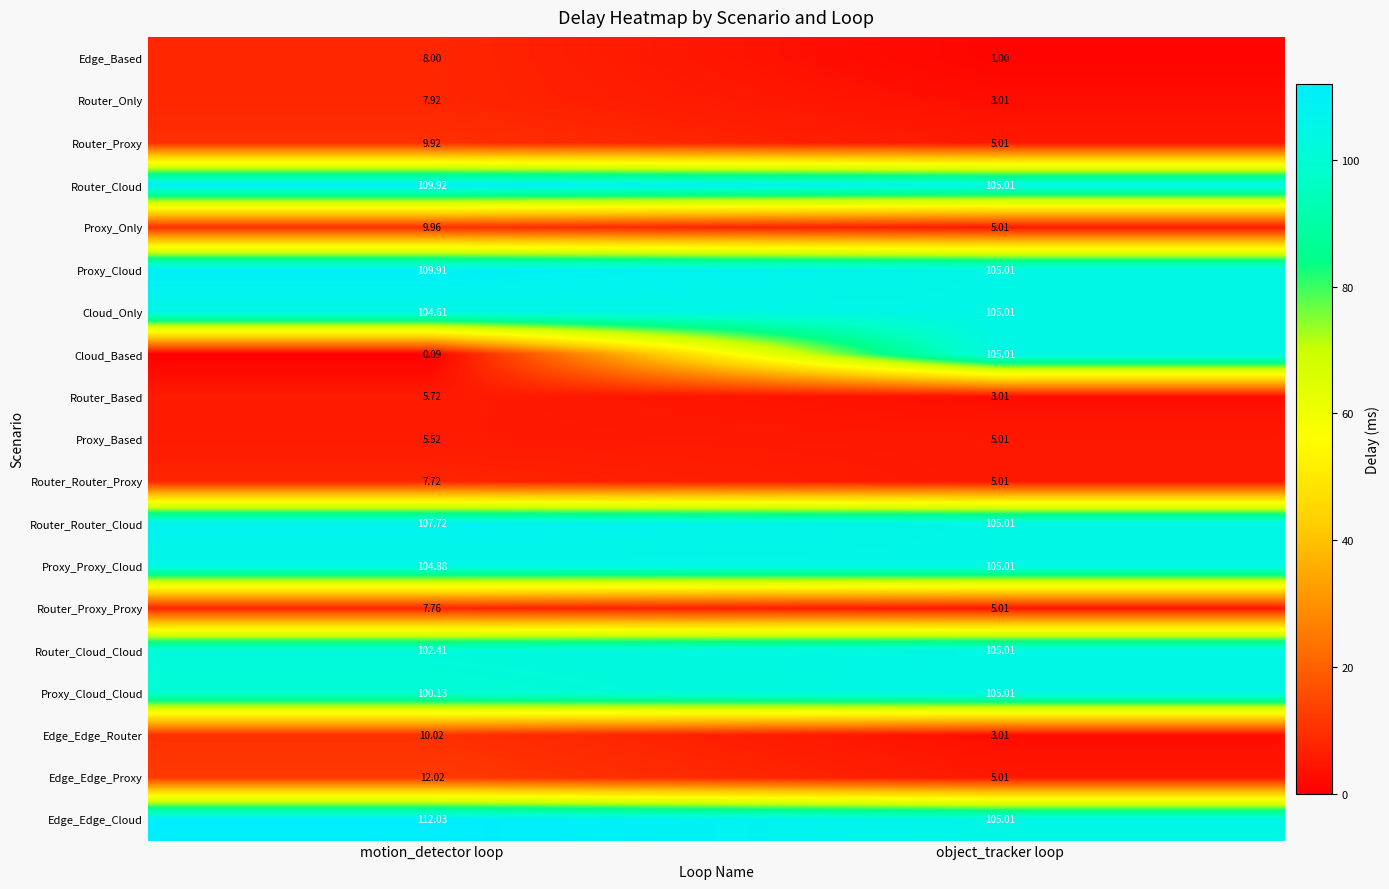

Count the number of data series in this chart.

19